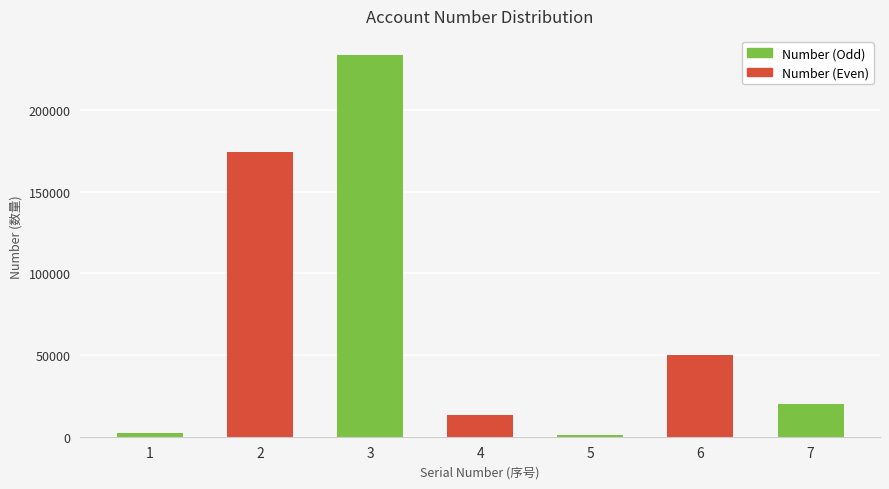

Reading left to right, transcribe all the data shown in this chart.

1=2492	2=174456	3=233877	4=13476	5=1050	6=50000	7=20200